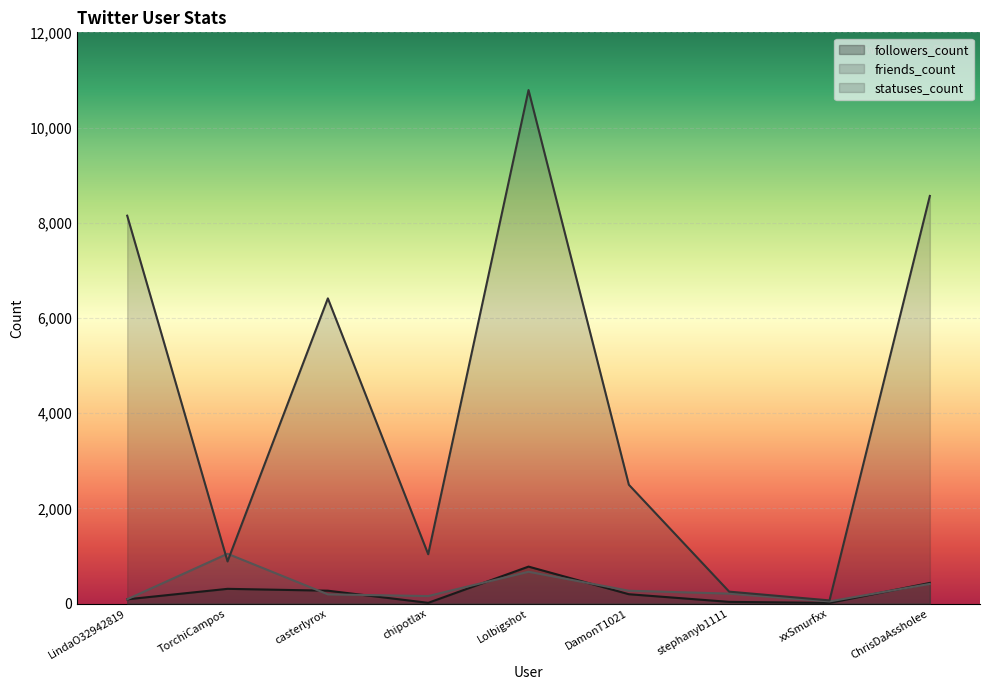

Which category has the lowest value in the friends_count series?

xxSmurfxx